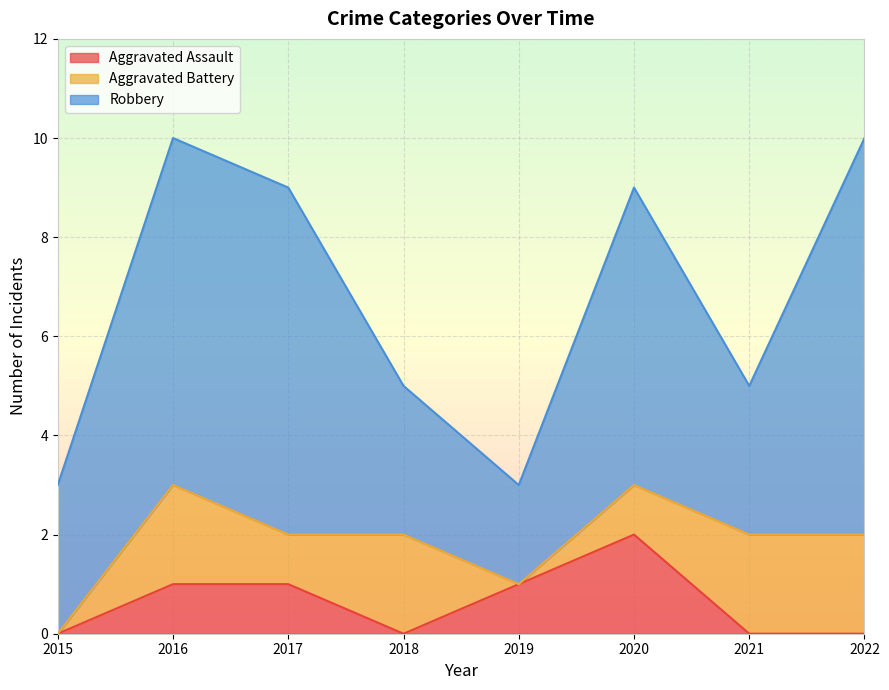

What is the spread (max minus min) of values at 2021?

3